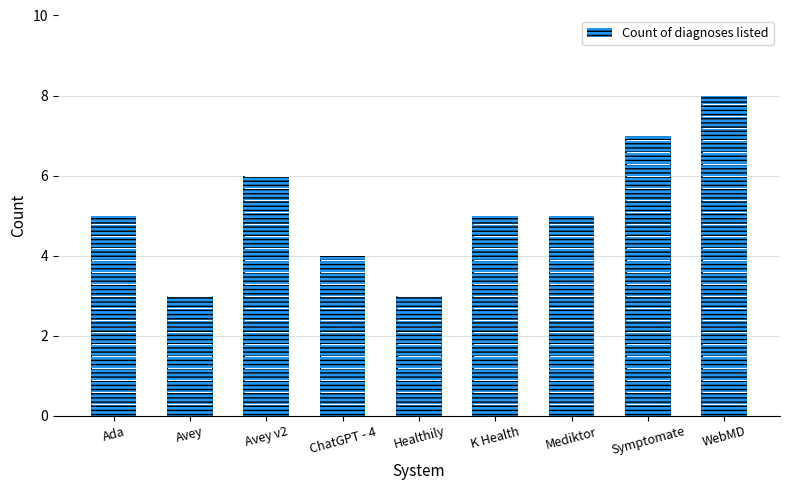

What value does the data have at Symptomate?

7